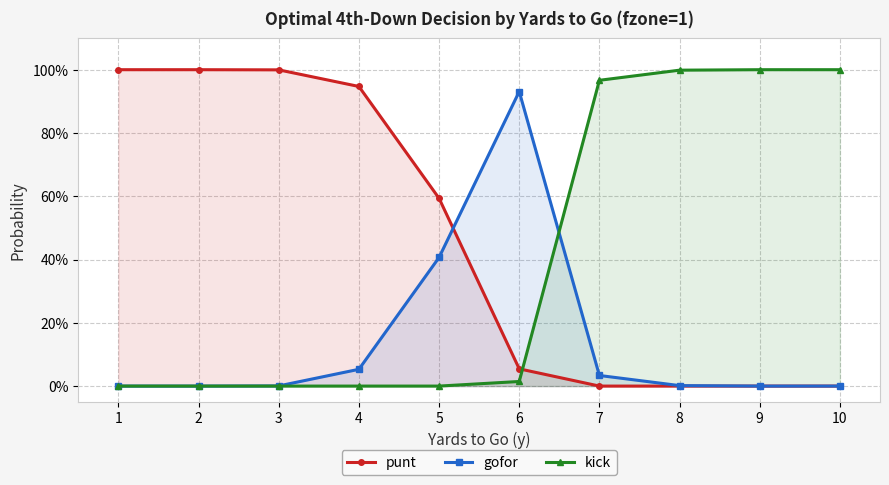

Where is kick nearest to the value 0?

1